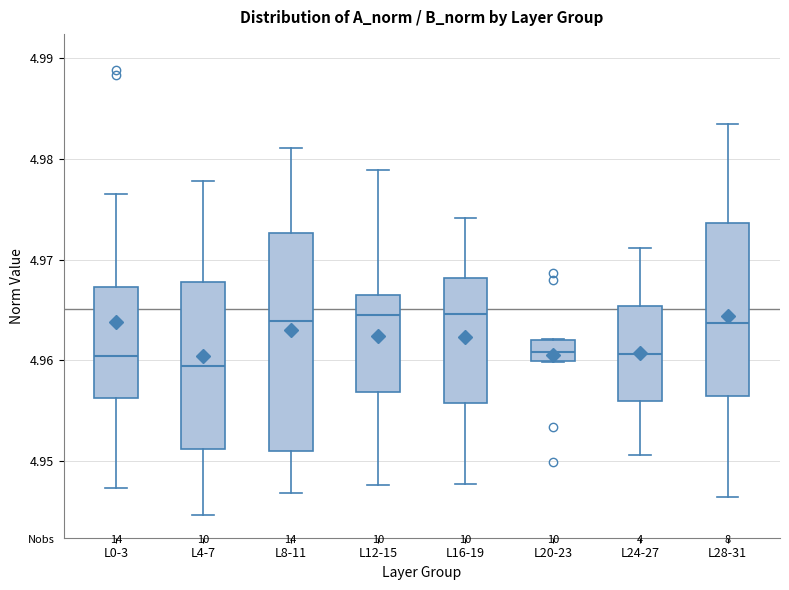

Comparing the boxes themselves (not the whiskers), which one is the tallest?

L8-11